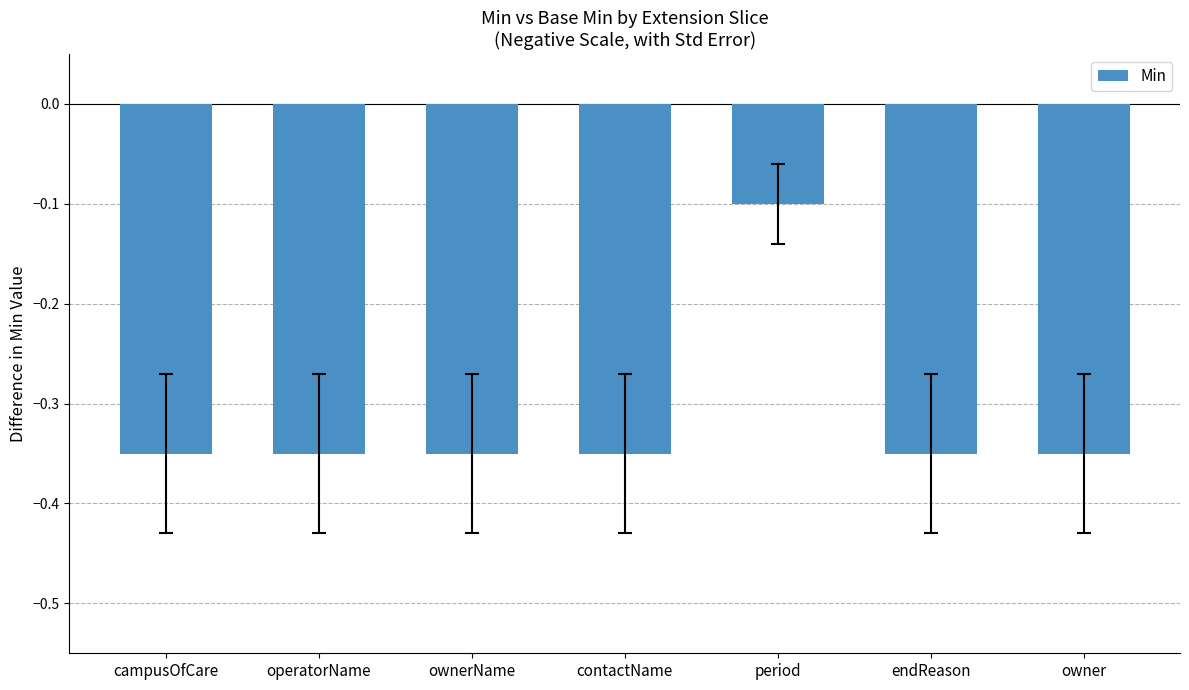

Where is the data nearest to the value 0?

period